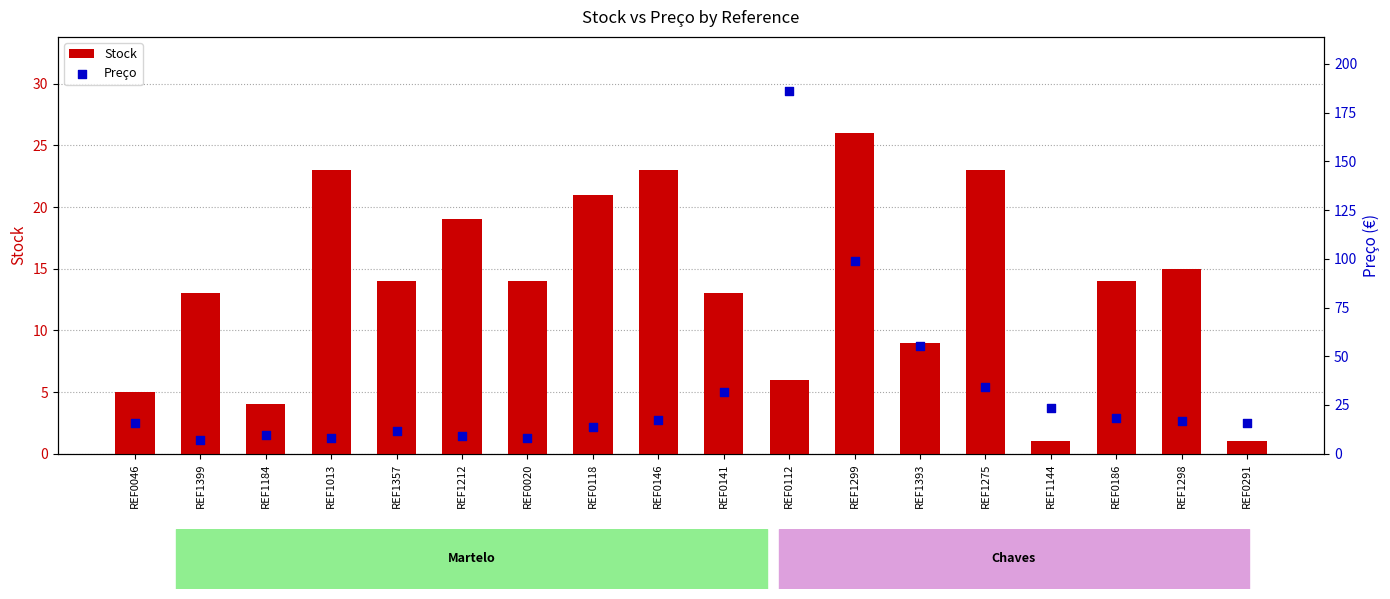

Which series reaches the maximum Y coordinate?

Preço